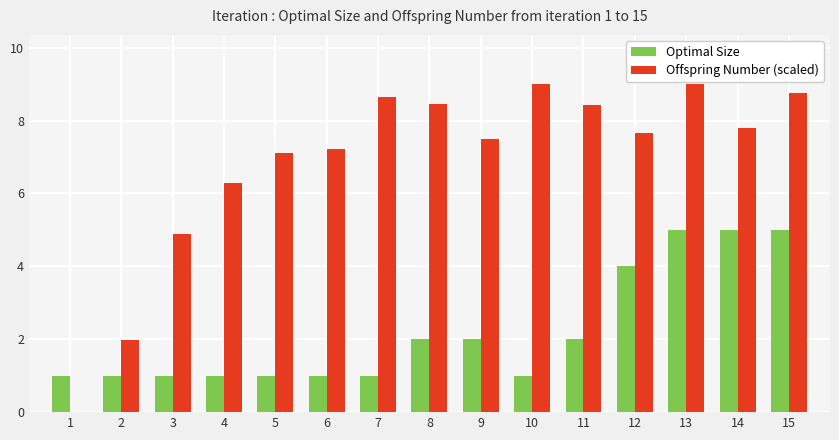

Between 12 and 13, which series saw the biggest shift?

Offspring Number (scaled)